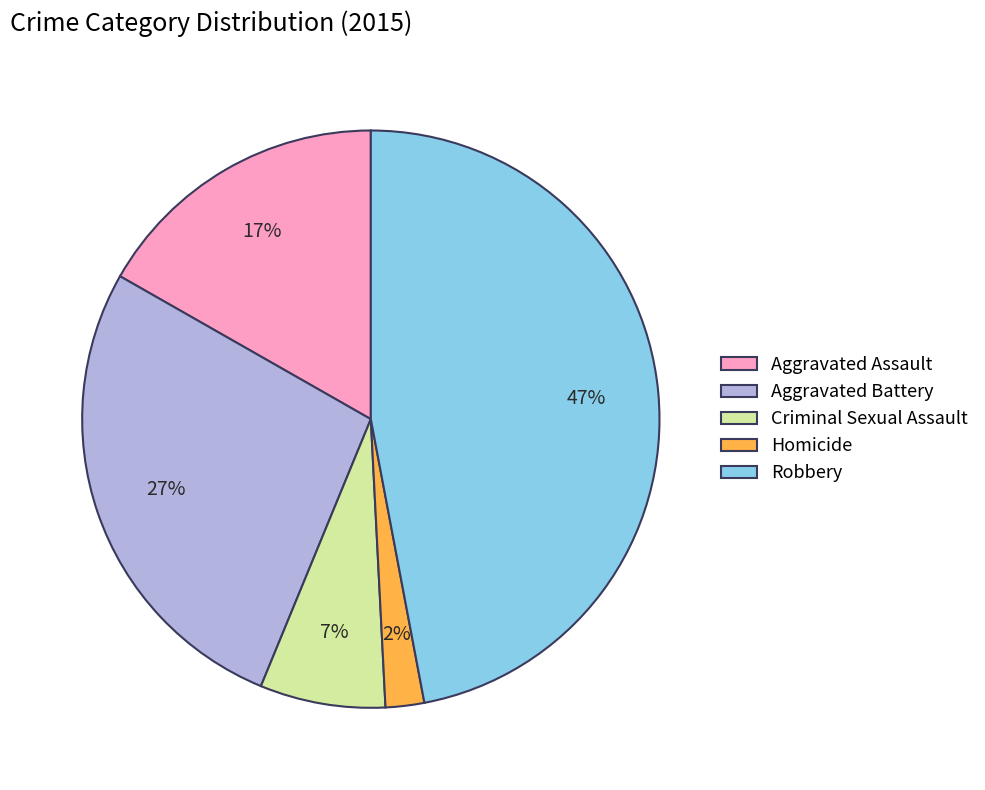

Which slice is the largest?

Robbery